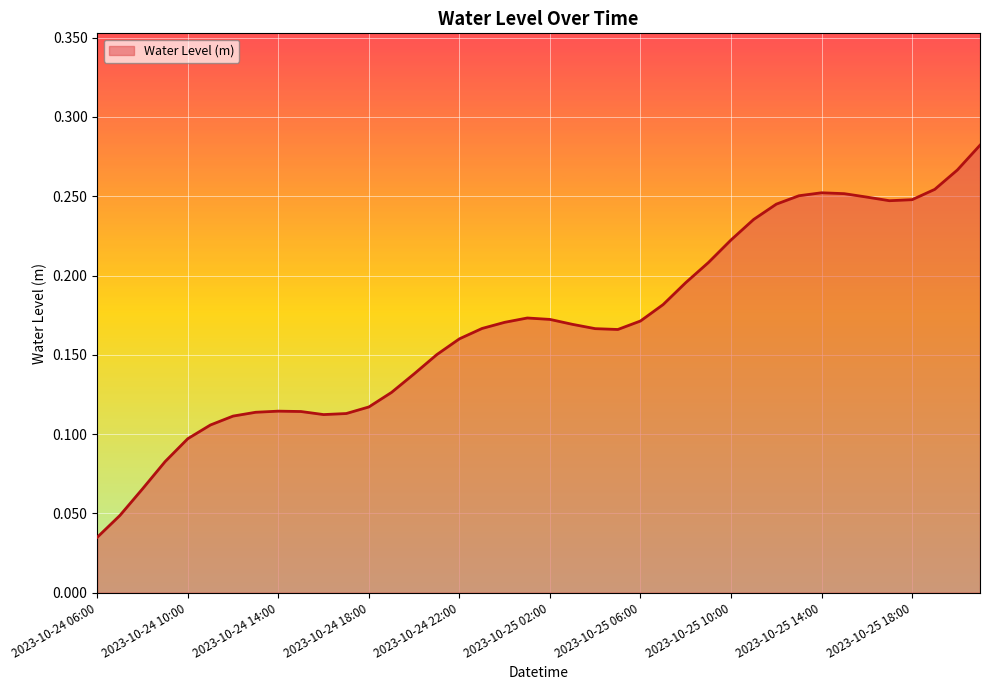

Does the chart display data point markers on the line(s)?

No